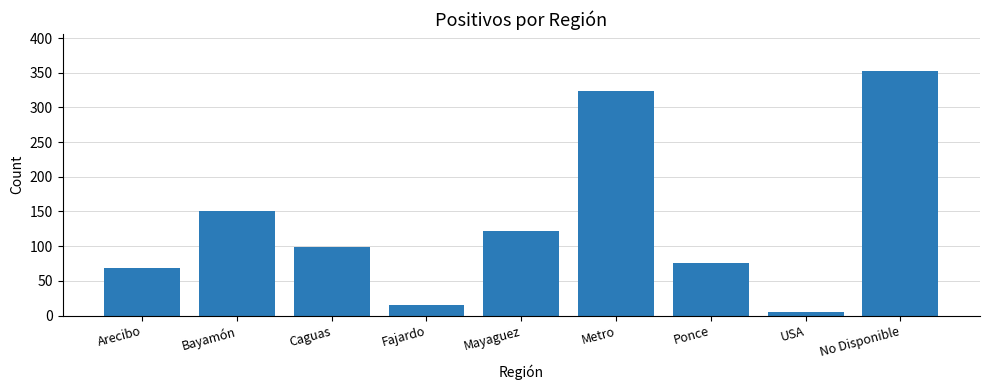

Reading right to left, what are all the values shown in this chart?

No Disponible=353	USA=5	Ponce=75	Metro=324	Mayaguez=122	Fajardo=15	Caguas=99	Bayamón=151	Arecibo=69